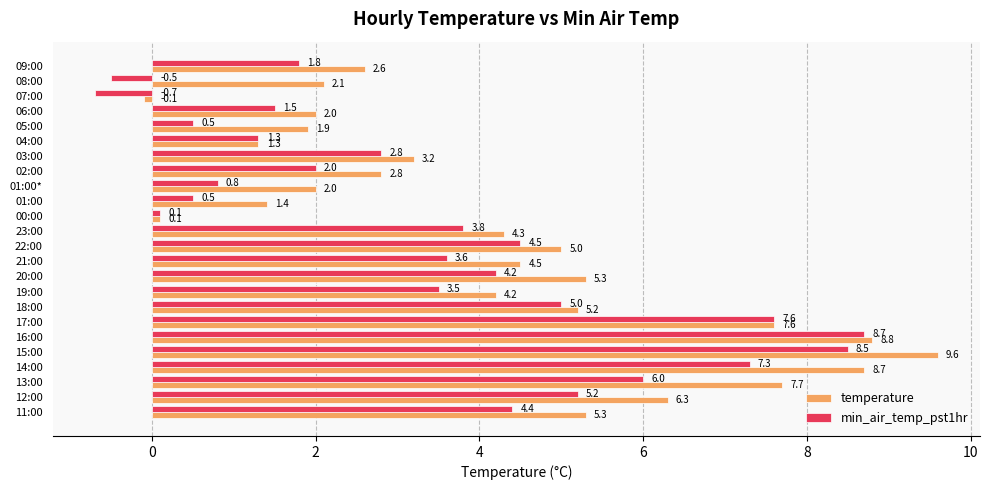

Rank the series at 06:00 from lowest to highest value.

min_air_temp_pst1hr, temperature